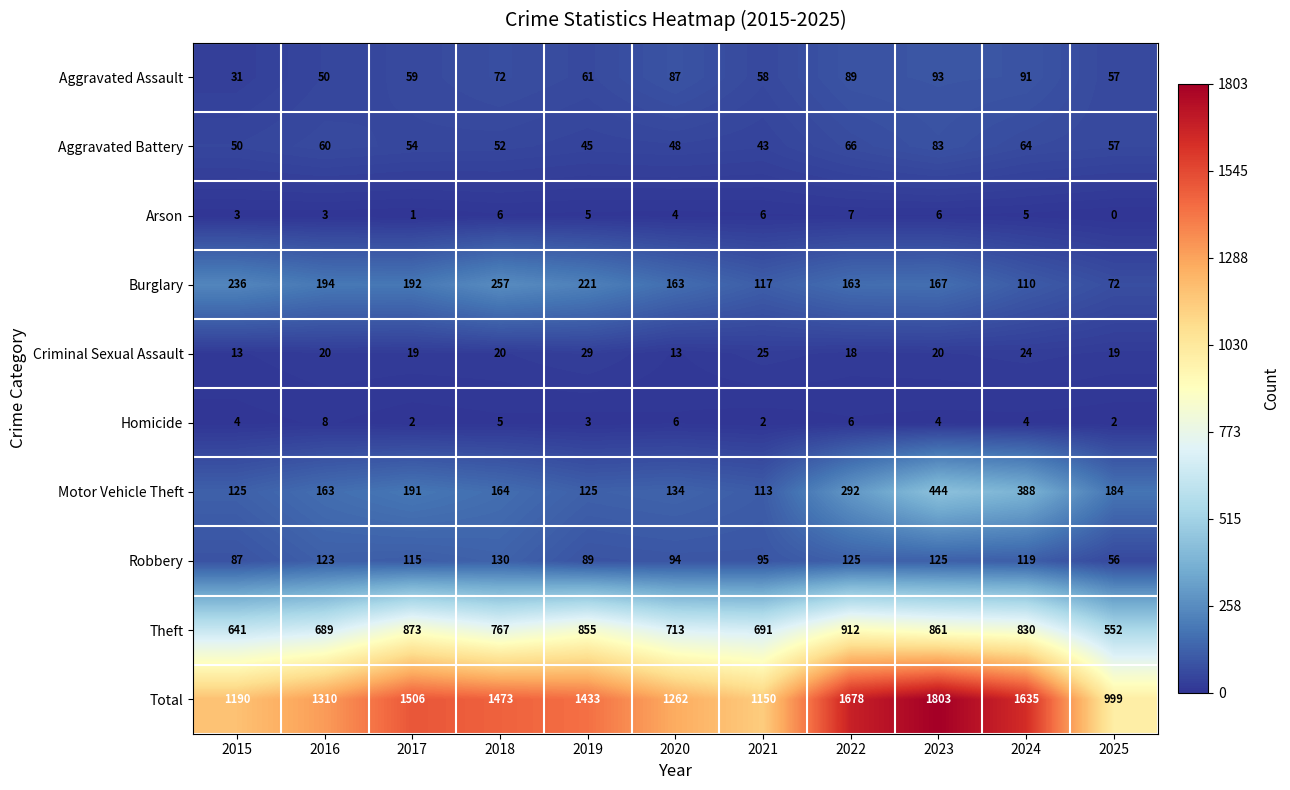

At which label does Theft reach its peak?

2022